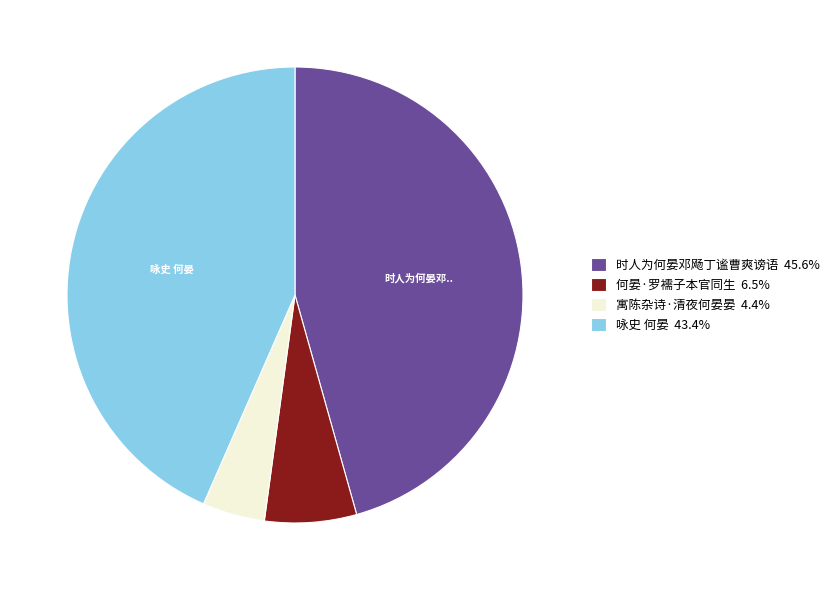

Does any single category account for the majority?

No